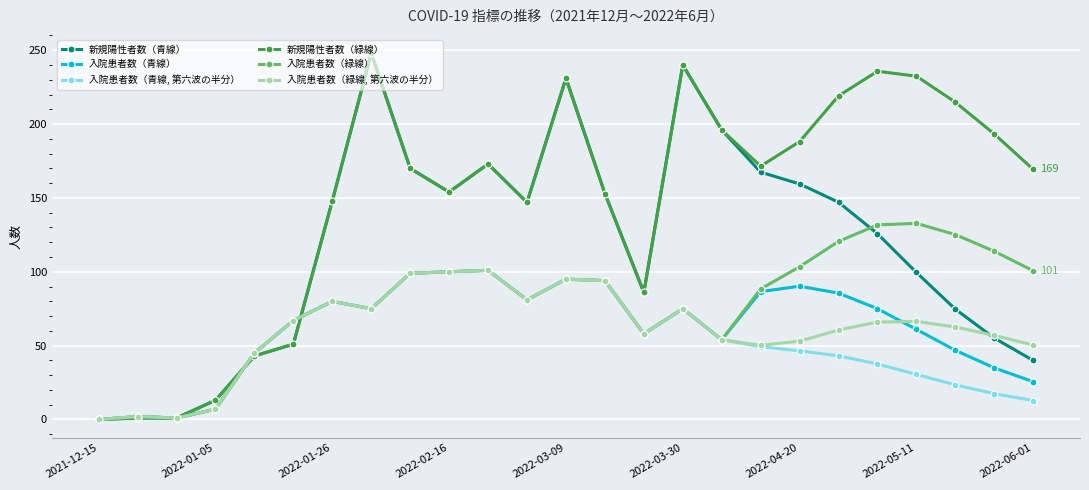

What is the value of the 入院患者数（青線） point at the 9th from the left?

99.0